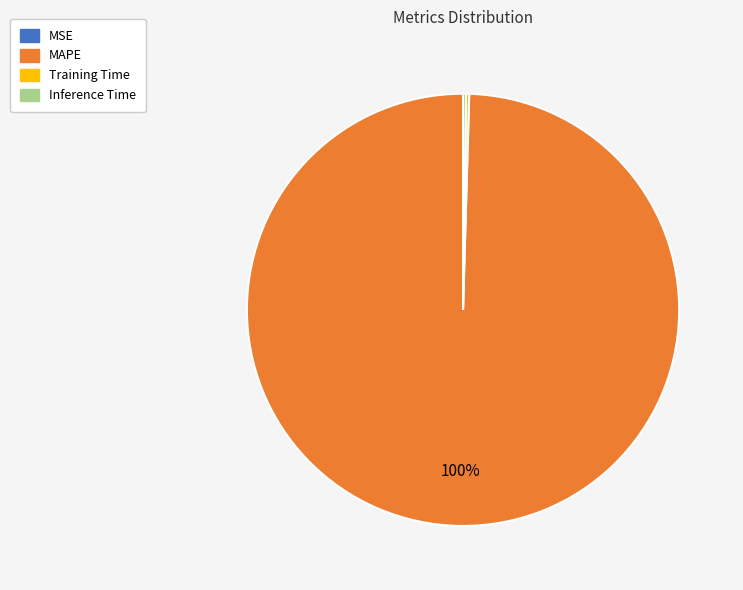

True or false: MAPE accounts for 100% of the total.

True